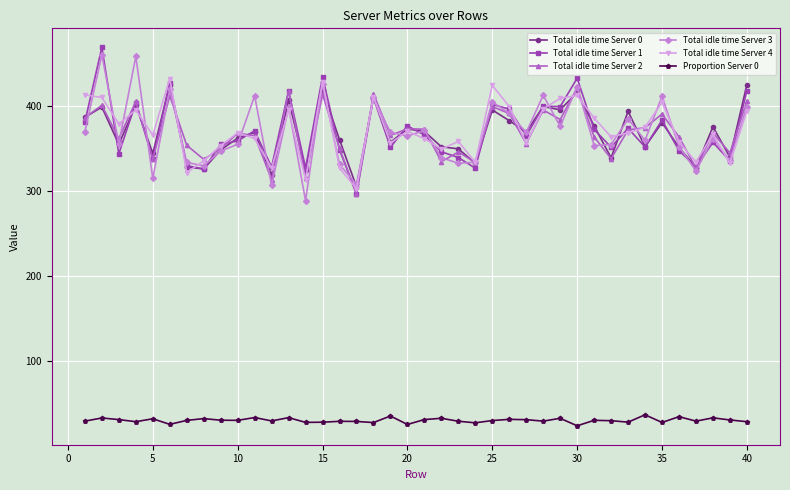

What is the value of the Total idle time Server 2 point at the 4th from the left?

405.5